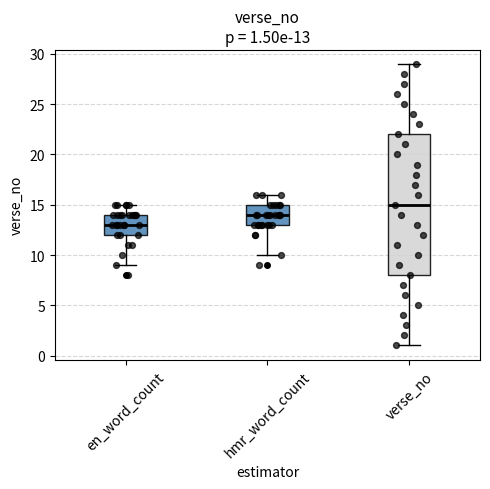

Comparing the boxes themselves (not the whiskers), which one is the tallest?

verse_no